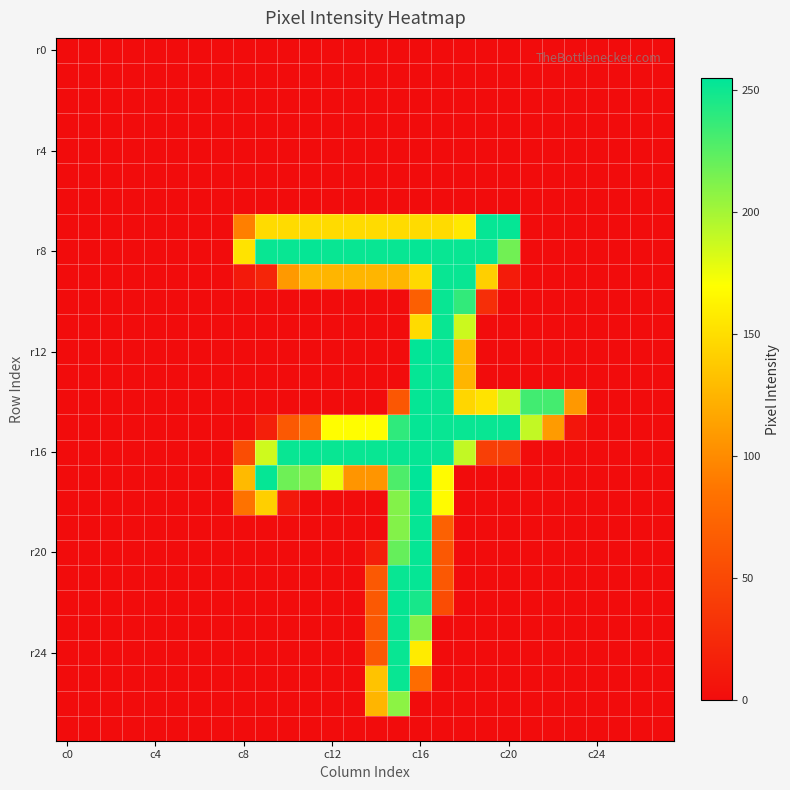

Which series has the largest total across all categories?

r8